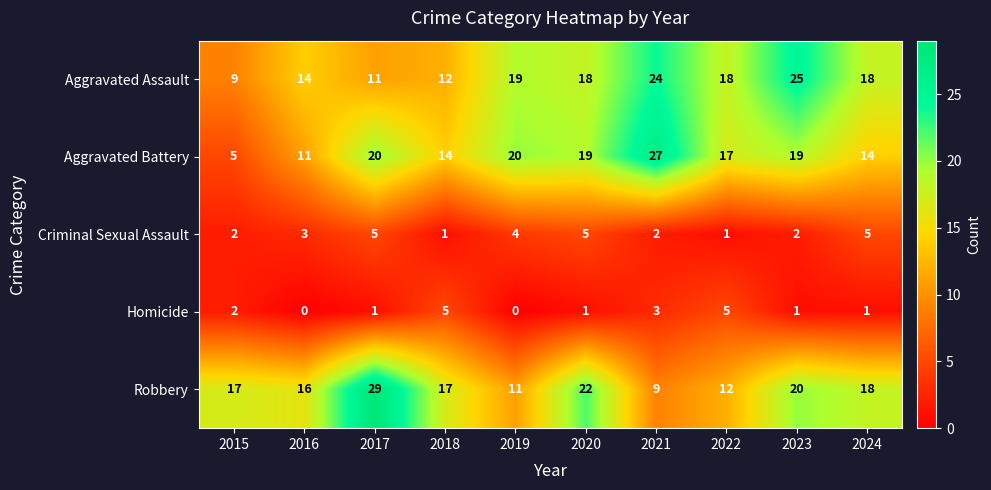

At 2019, list the series in order from largest to smallest.

Aggravated Battery, Aggravated Assault, Robbery, Criminal Sexual Assault, Homicide